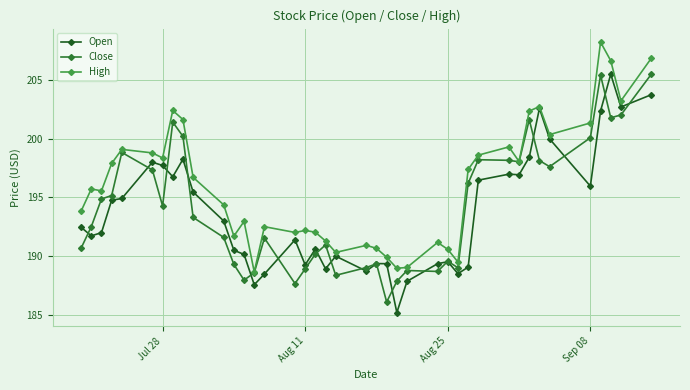

True or false: Open has more than 1 points higher than both neighbors.

True